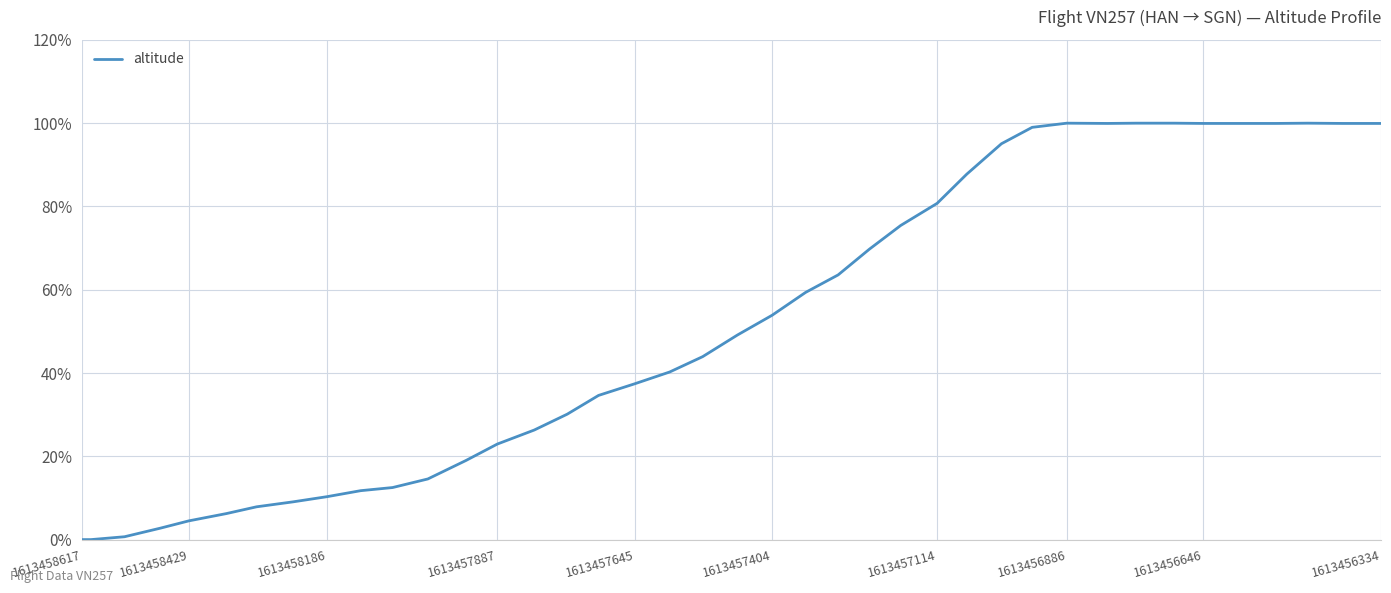

Reading left to right, extract all data points from this chart.

0.0	0.0	0.7	2.8	4.5	6.2	7.9	9.1	10.3	11.8	12.5	14.6	19.0	22.9	26.3	30.1	34.6	37.4	40.2	43.9	49.1	53.9	59.4	63.6	69.8	75.4	80.8	87.8	95.1	99.0	100.0	99.9	100.0	100.0	99.9	99.9	99.9	100.0	99.9	99.9